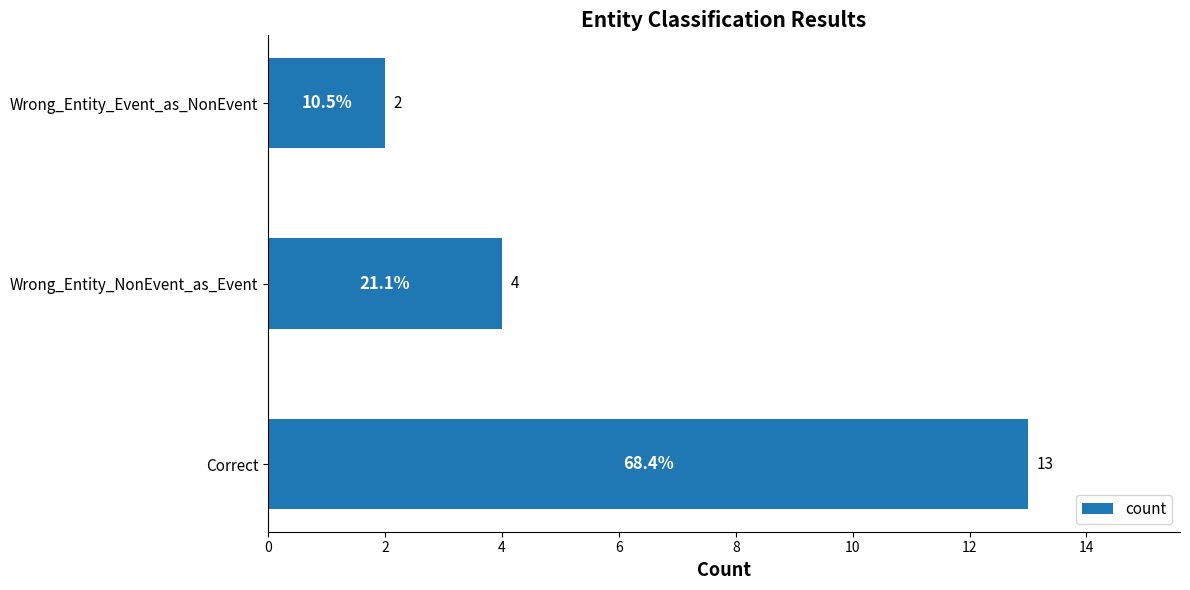

Reading bottom to top, list all the values displayed in this chart.

Correct=13	Wrong_Entity_NonEvent_as_Event=4	Wrong_Entity_Event_as_NonEvent=2